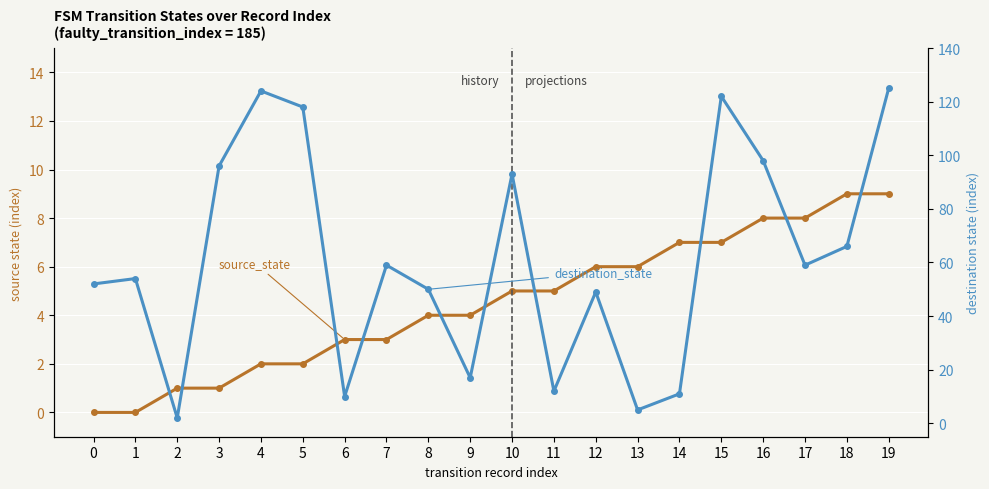

What value does the source_state series have at 9?

4